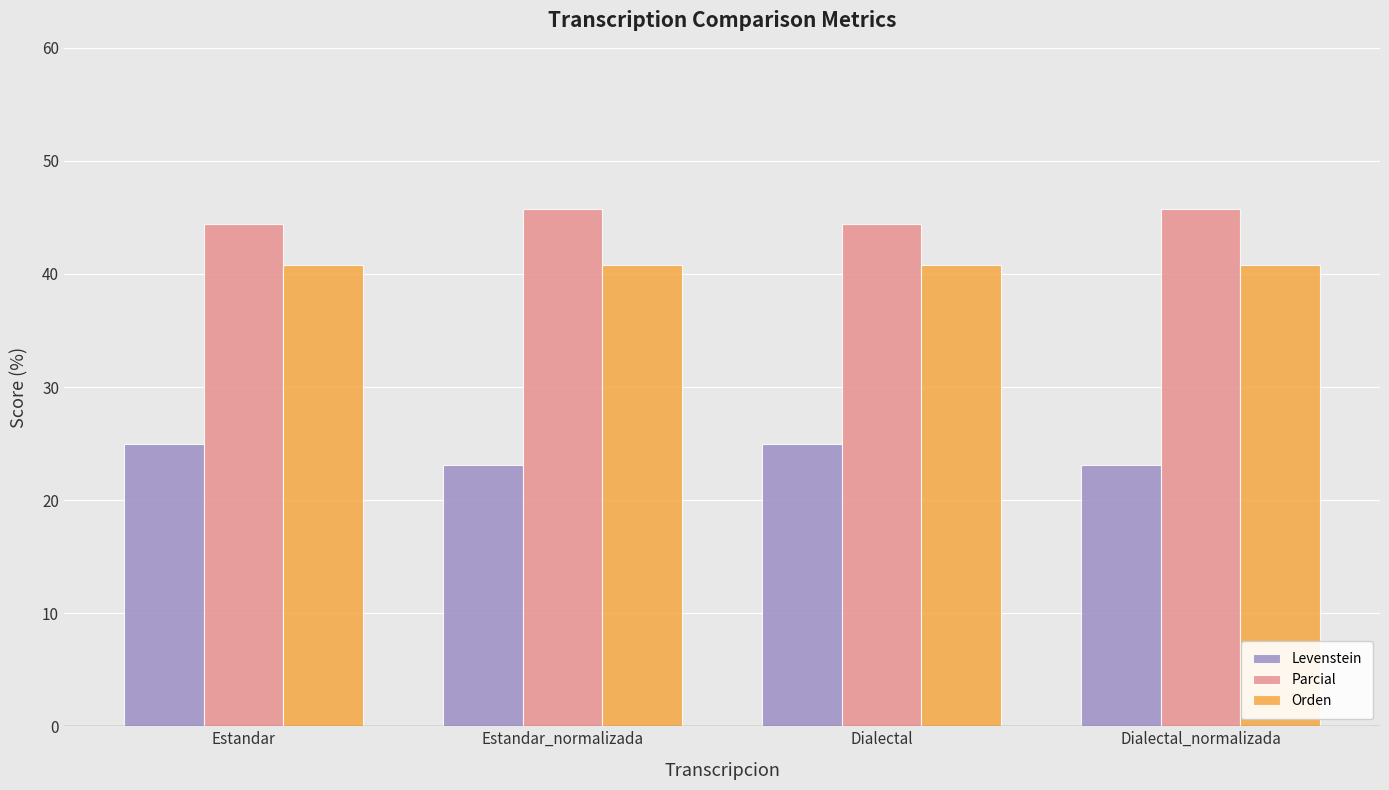

What is the label of the 3rd bar from the right?

Estandar_normalizada